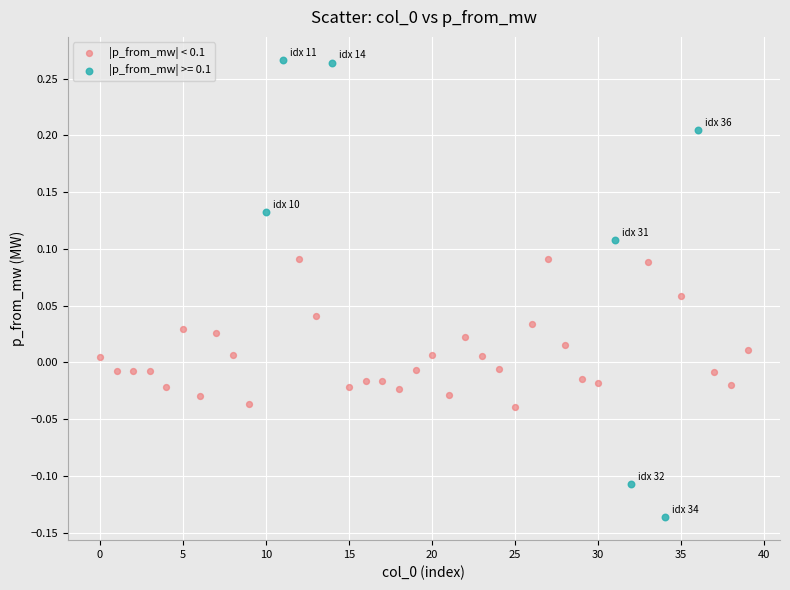

Which series reaches the maximum Y coordinate?

|p_from_mw| >= 0.1